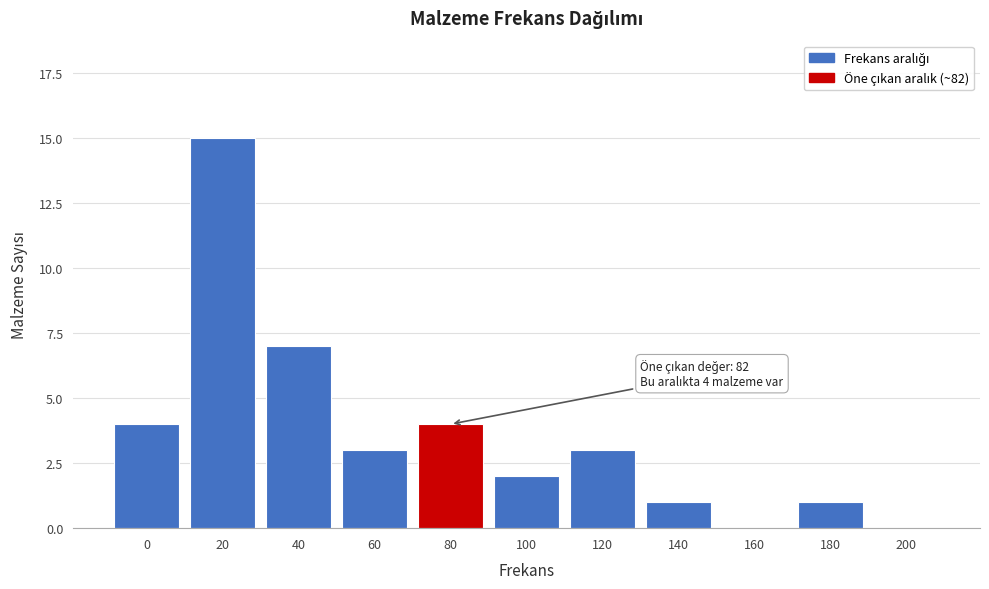

Reading left to right, what are all the values shown in this chart?

0=4	20=15	40=7	60=3	80=4	100=2	120=3	140=1	160=0	180=1	200=0